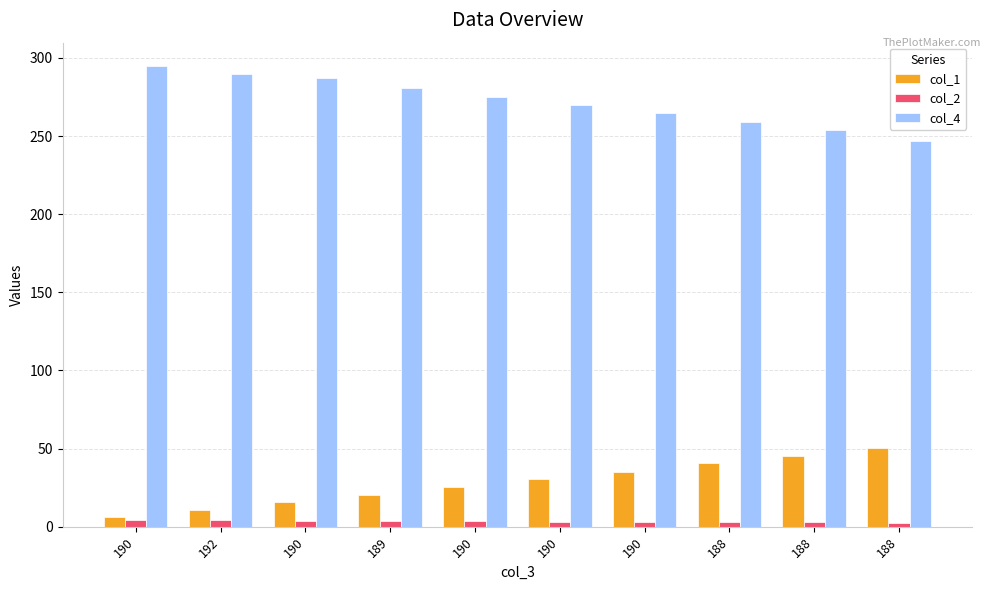

Count the number of categories in the chart.

10